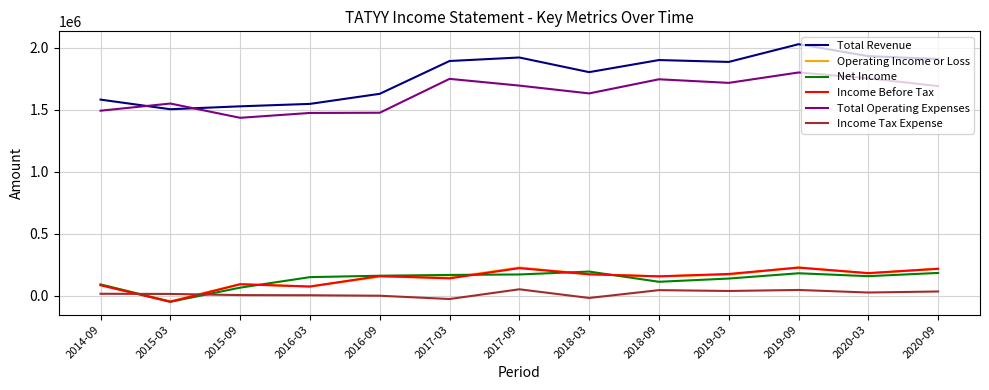

What is the highest value of the Income Tax Expense series?

50800